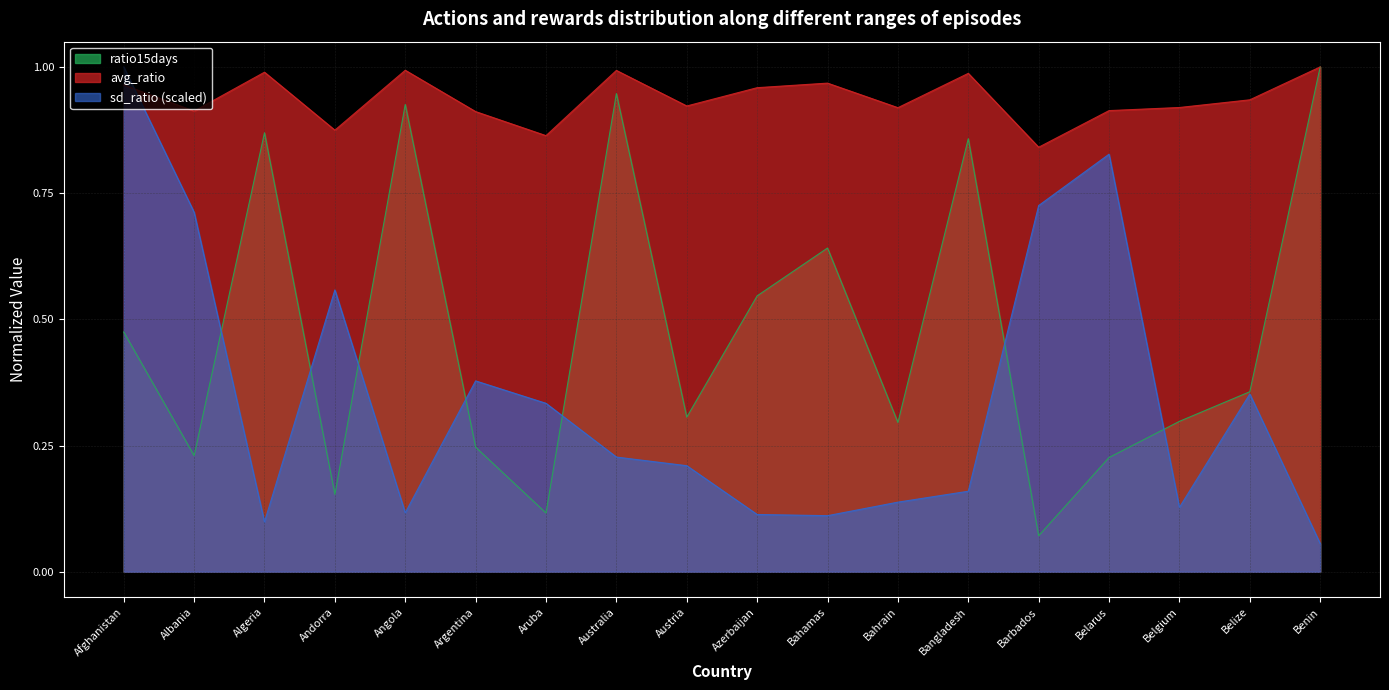

What is the sum of all ratio15days values?

8.6